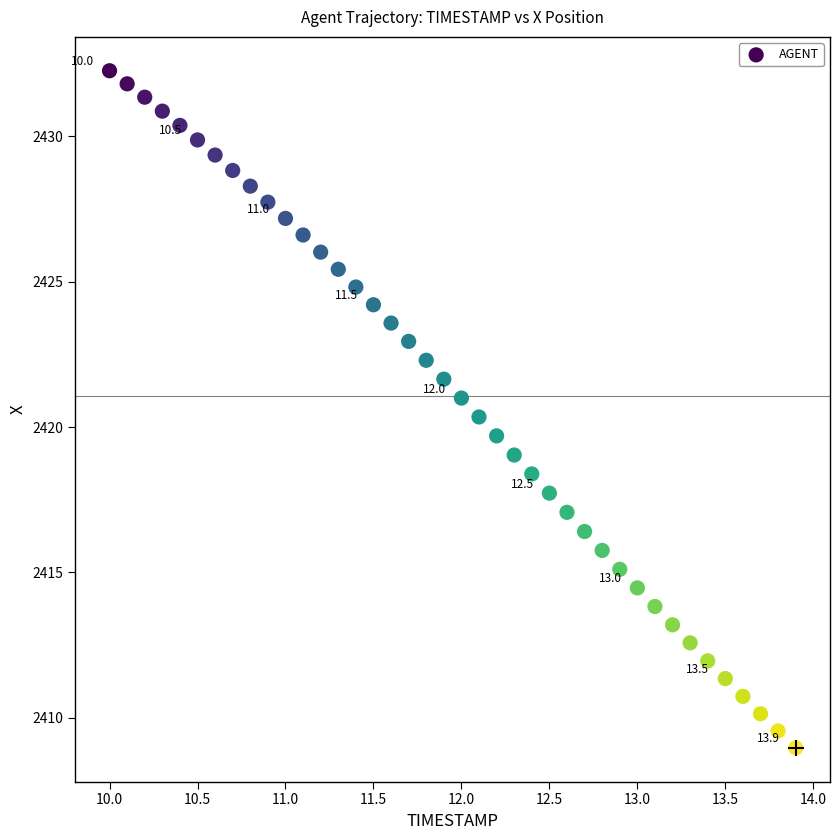

What is the range of X values (max minus min)?

3.9